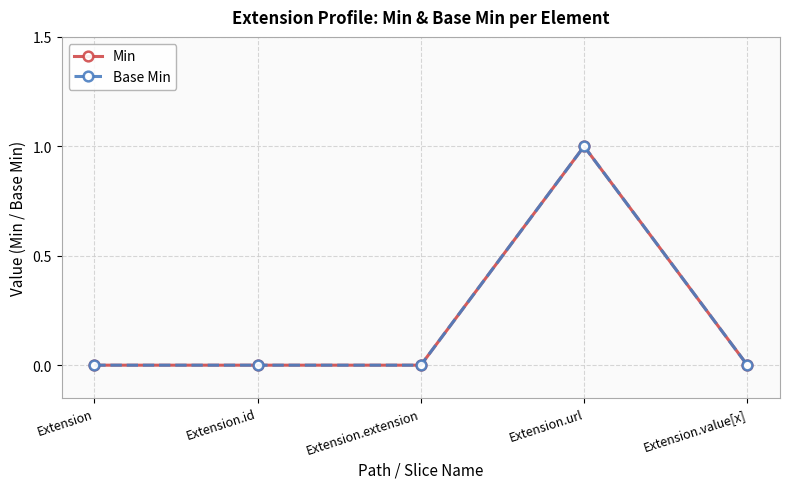

Is this an area chart (filled region under the line)?

No